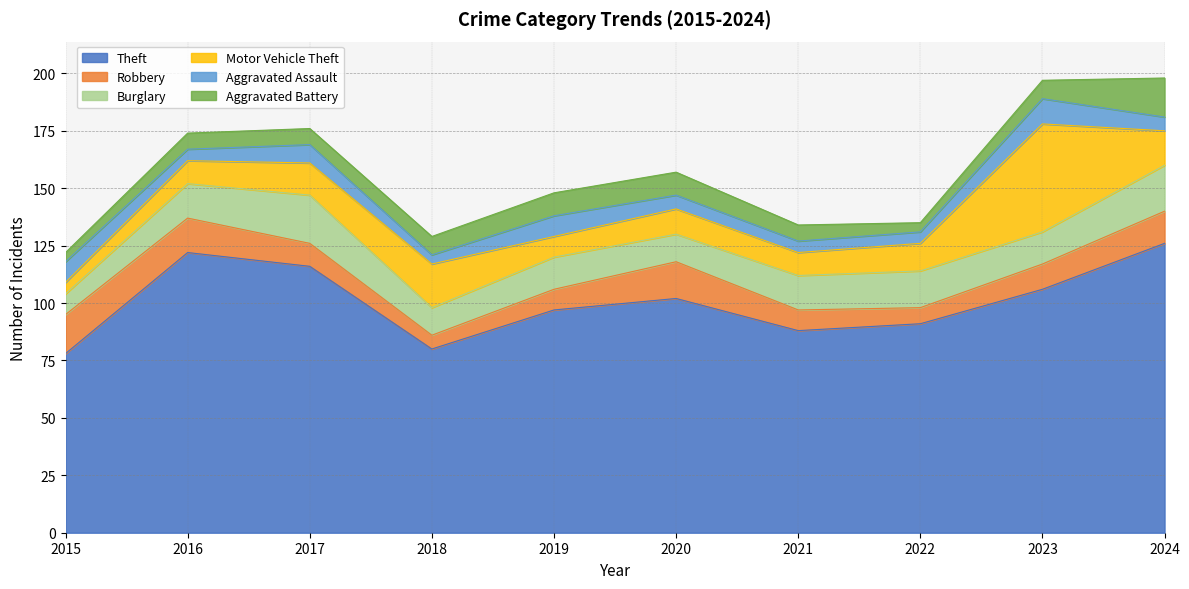

What is the spread (max minus min) of values at 2015?

74